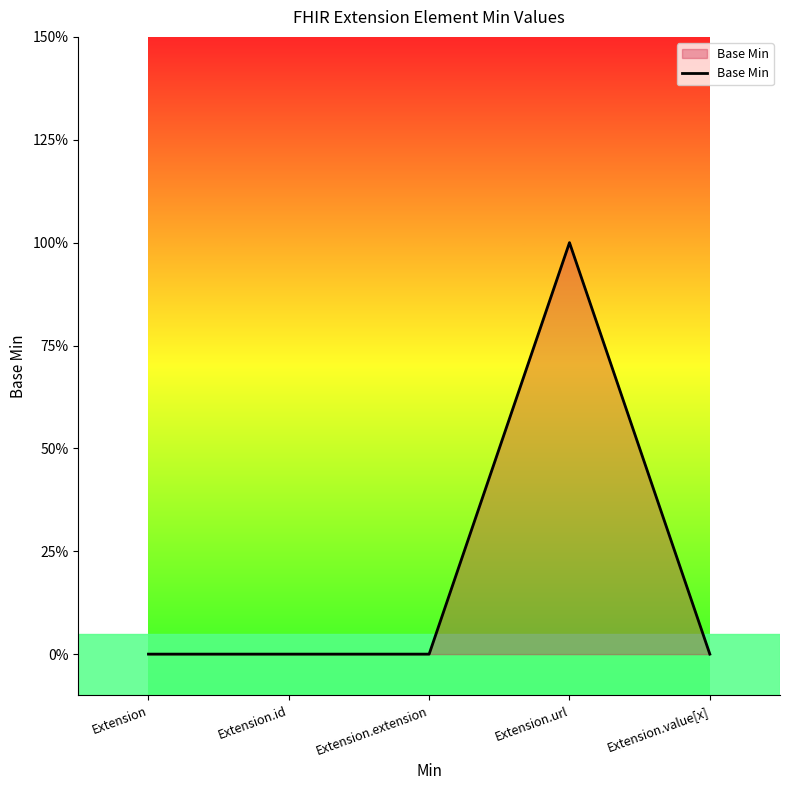

Rank the categories by value from lowest to highest.

Extension, Extension.id, Extension.extension, Extension.value[x], Extension.url